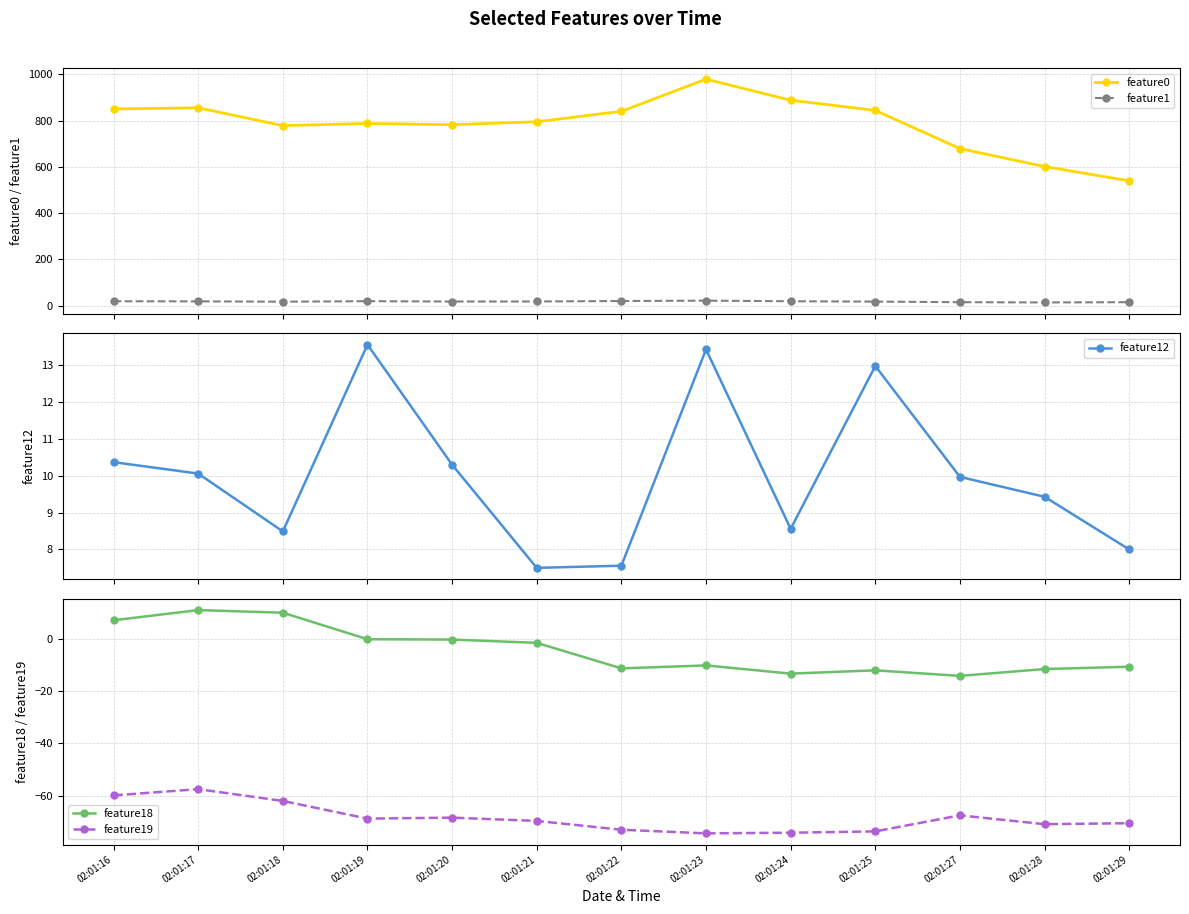

Where is the first local maximum for feature12?

02:01:19